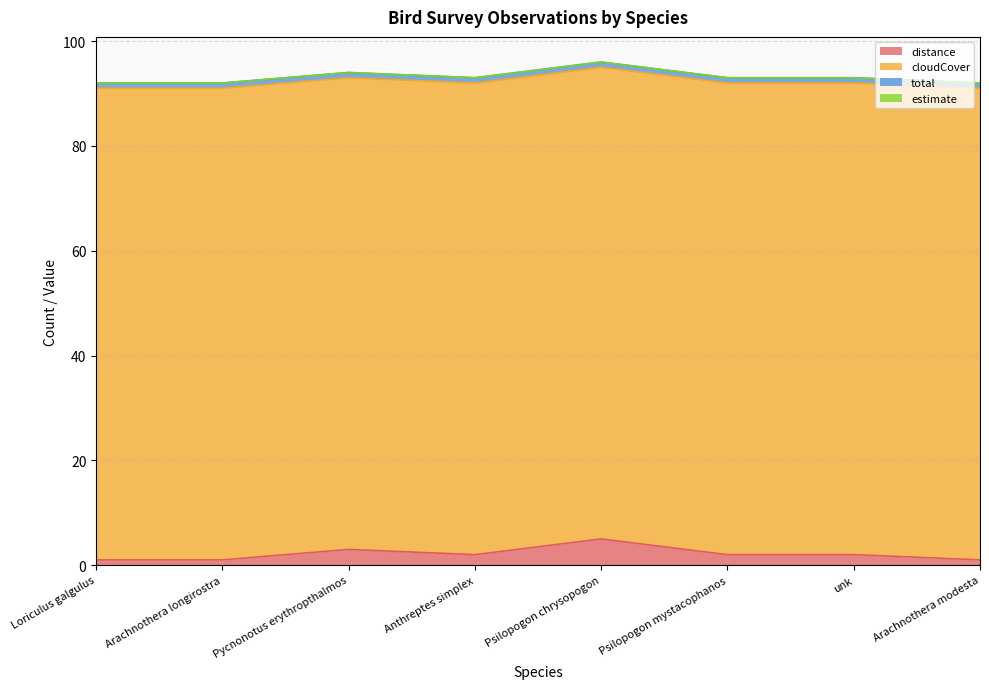

Is it true that distance equals 2 at Arachnothera modesta?

False